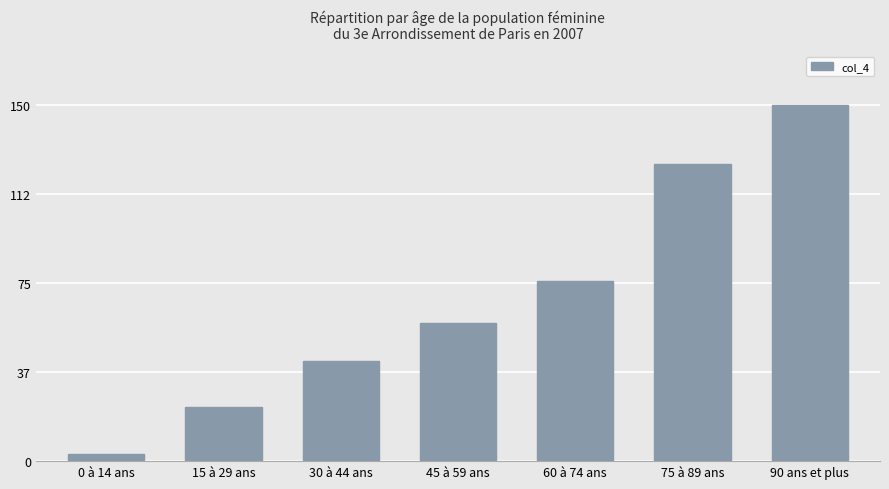

Read the value at 0 à 14 ans.

3